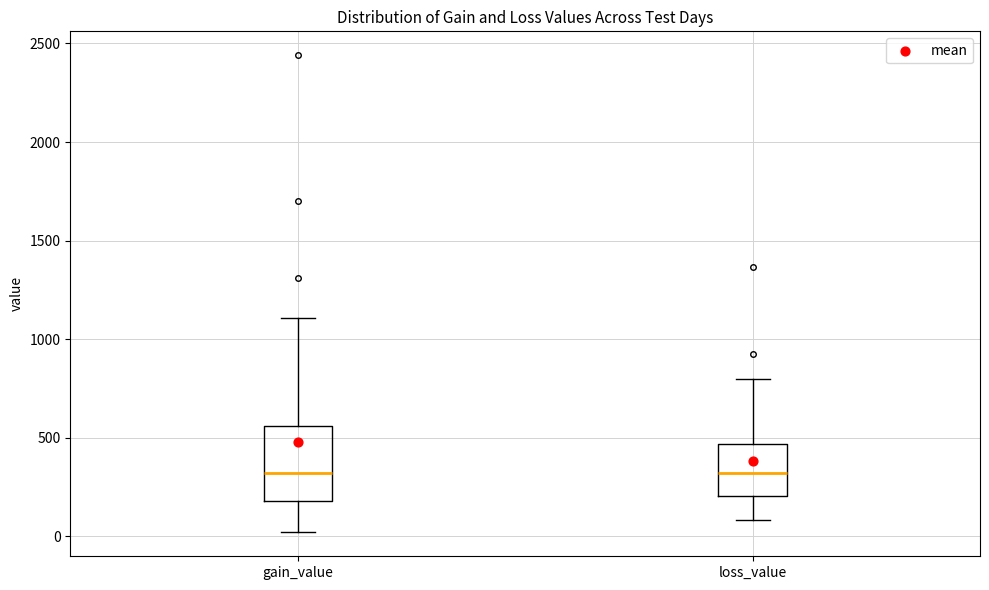

Reading left to right, read every box against the y-axis: the position of its median line, the range the box covers, and the ends of its whiskers. The values are not printed on the chart, so give them approximately, as read against the axis.

gain_value: median 300, box 200 to 550, whiskers 0 to 1100
loss_value: median 300, box 200 to 450, whiskers 100 to 800